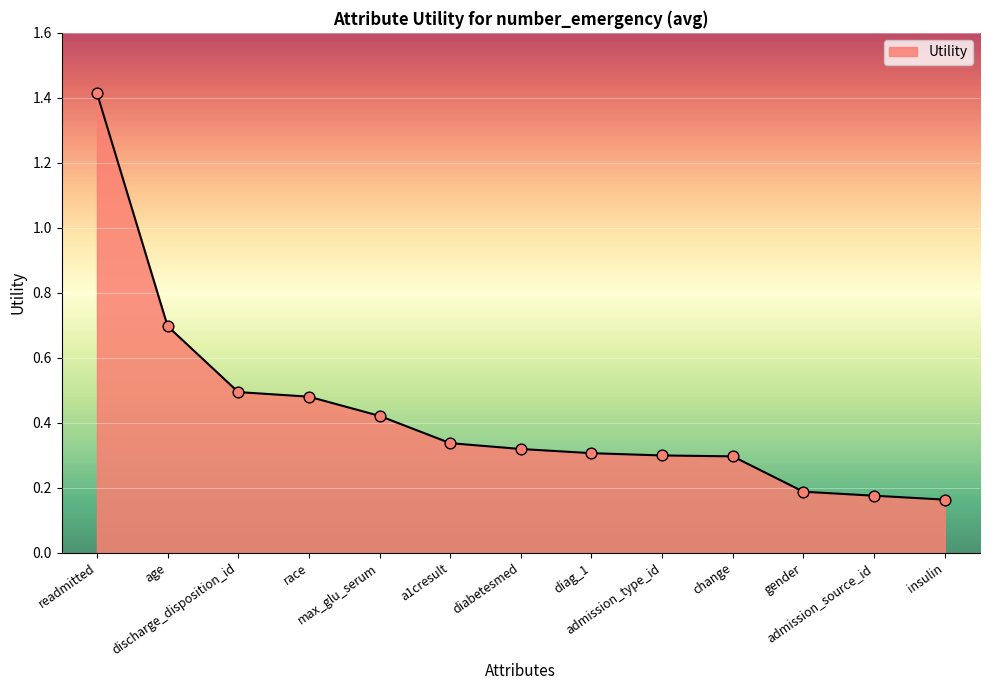

Between a1cresult and gender, which is larger?

a1cresult